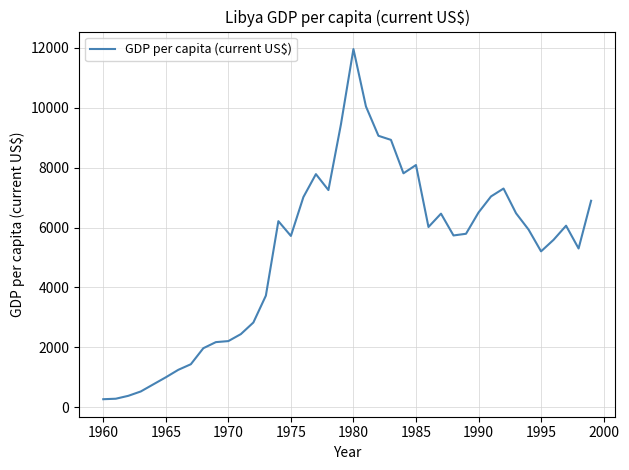

What is the greatest value displayed?

11959.5